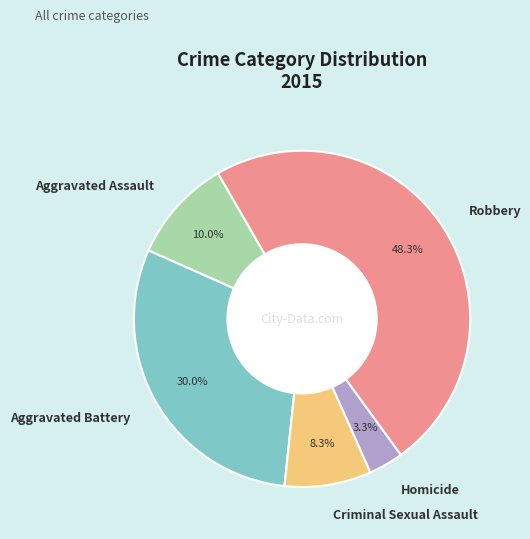

What is the ratio of the value at Aggravated Assault to the value at Homicide?

3.0